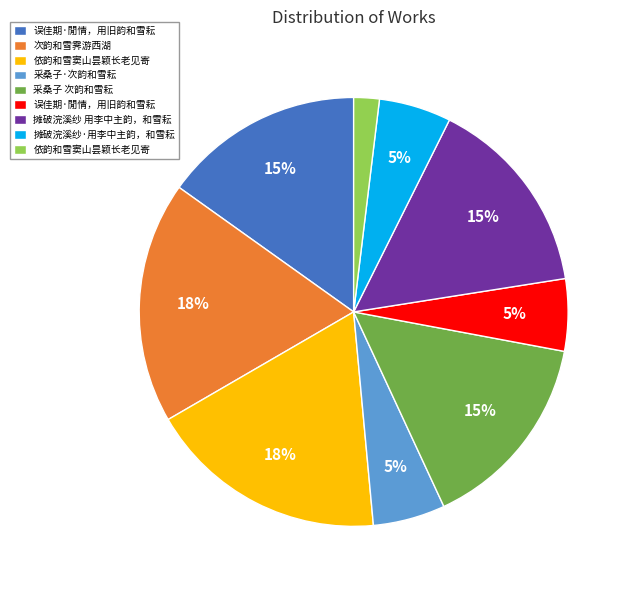

To the nearest percent, what is the difference between the largest and smallest slice percentages?

16%